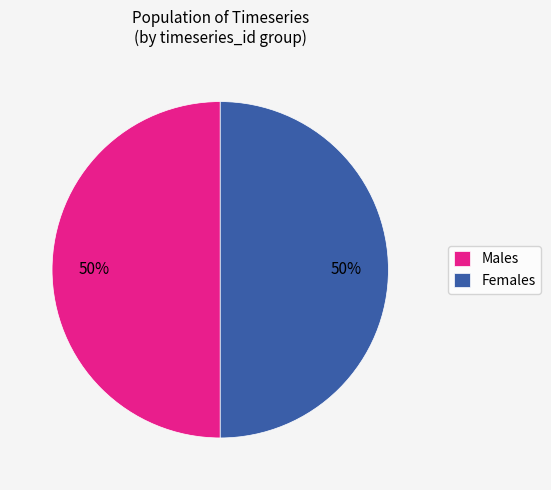

To the nearest percent, what portion does Females represent?

50%